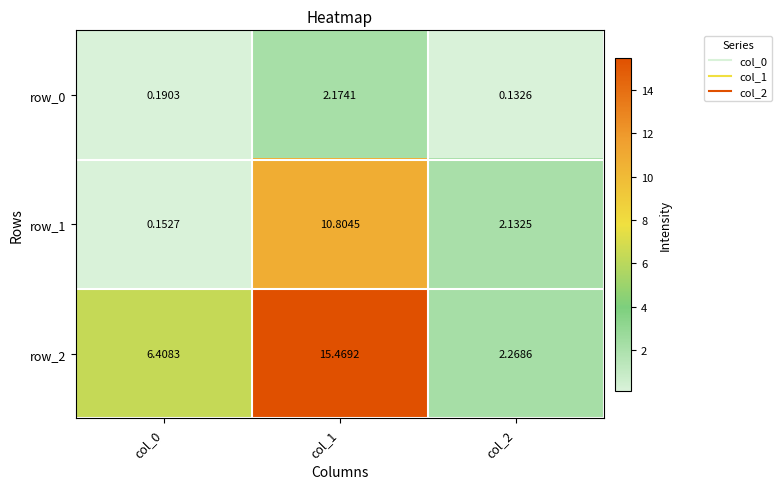

The value of row_1 at col_2 is 3.5. True or false?

False